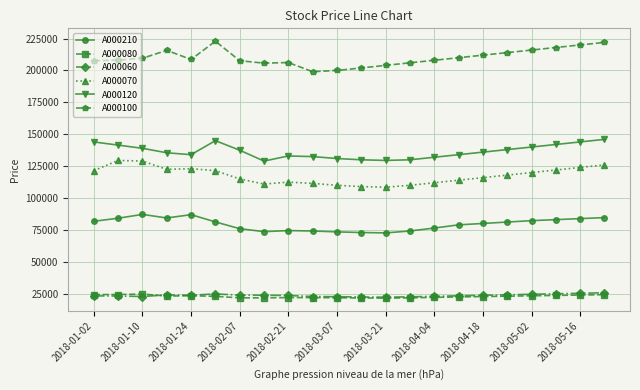

What is the value of the A000070 point at the 5th from the left?

123000